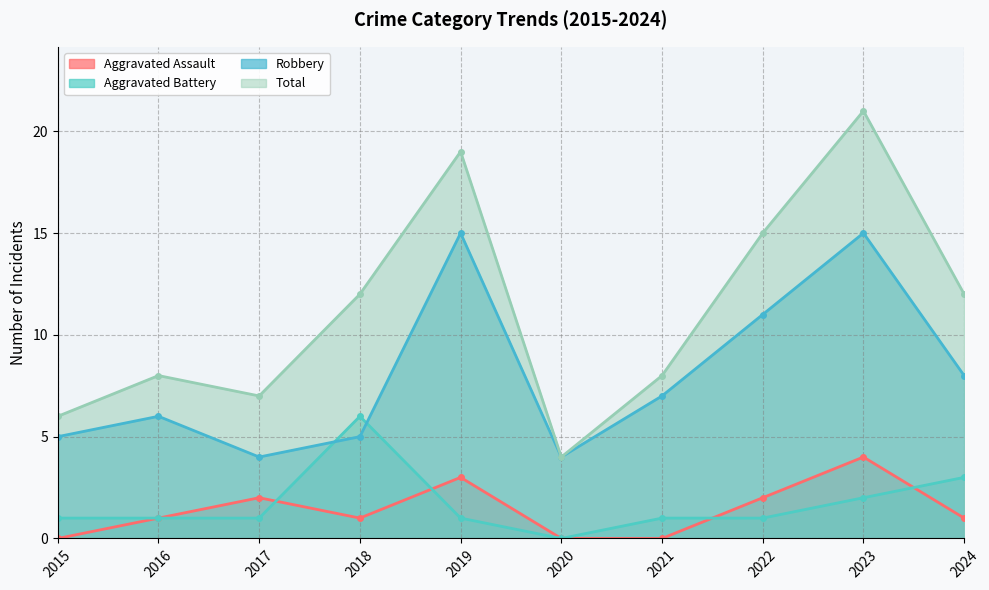

What is the sum of all Aggravated Battery values?

17